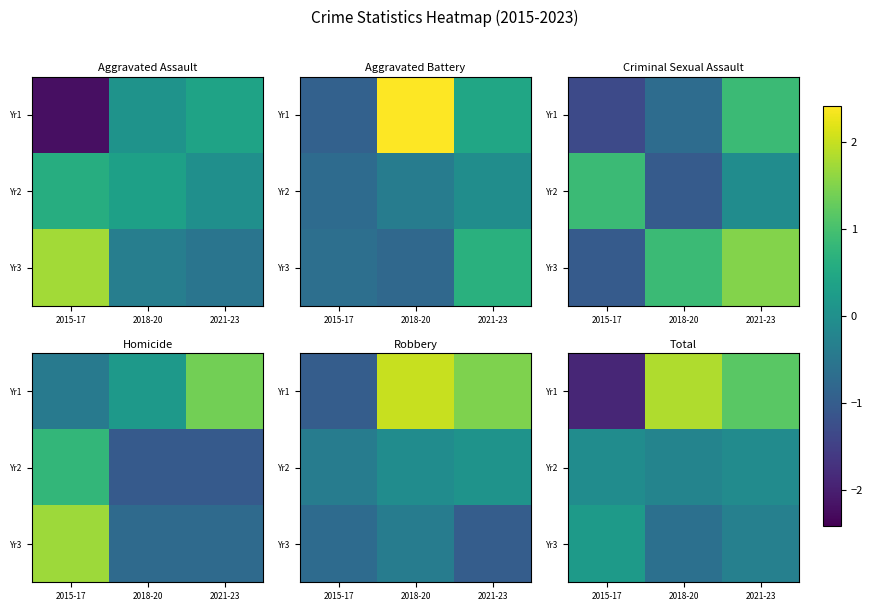

At which category does the chart reach its minimum across all series?

2015-17